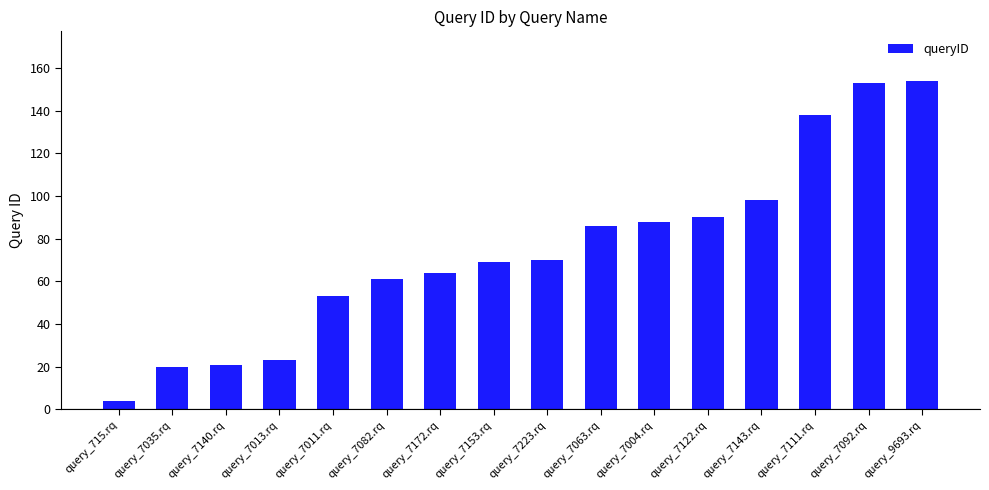

What is the label of the 3rd bar from the right?

query_7111.rq